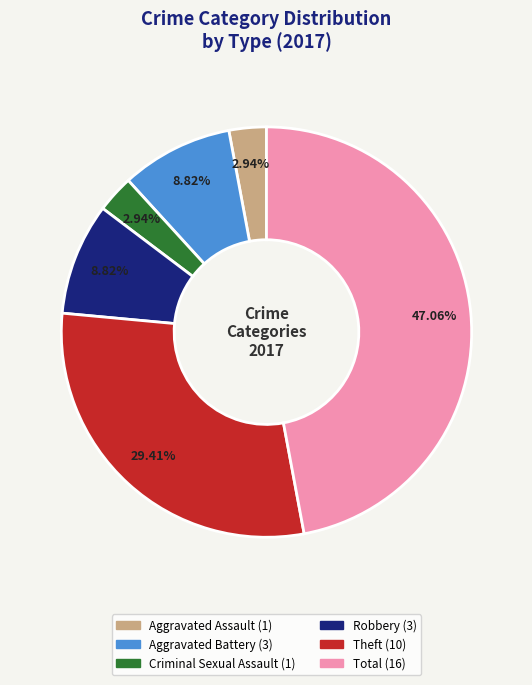

To the nearest percent, what is the average slice percentage?

17%